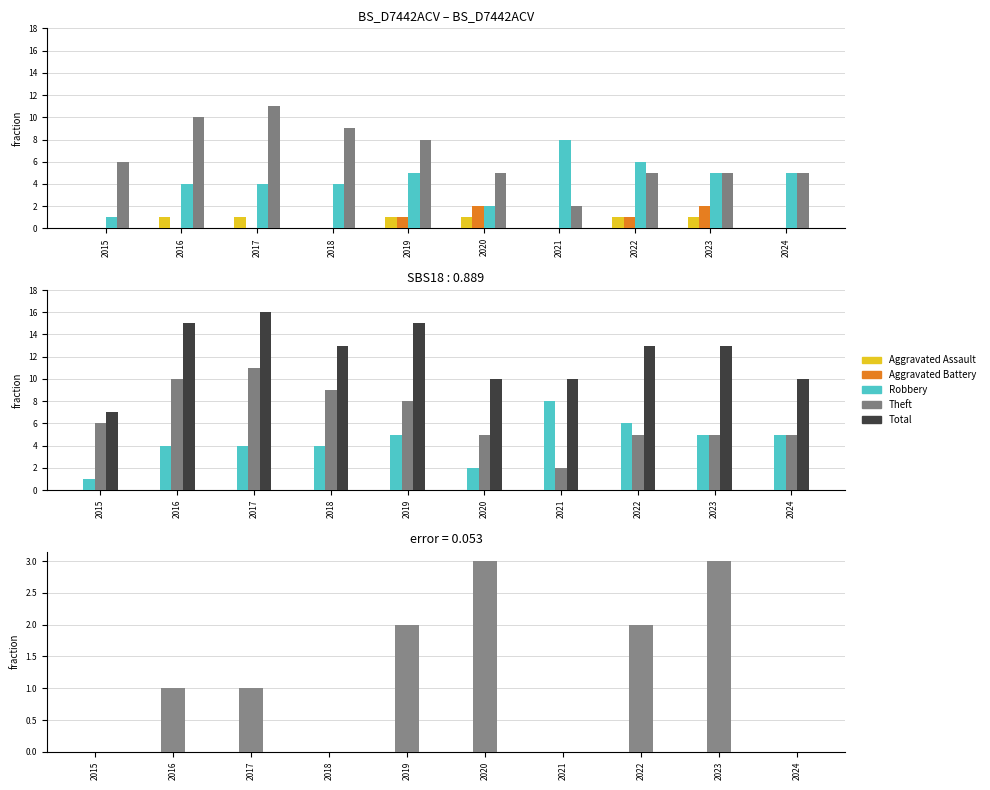

What is the difference between the Aggravated Battery values at 2024 and 2022?

1